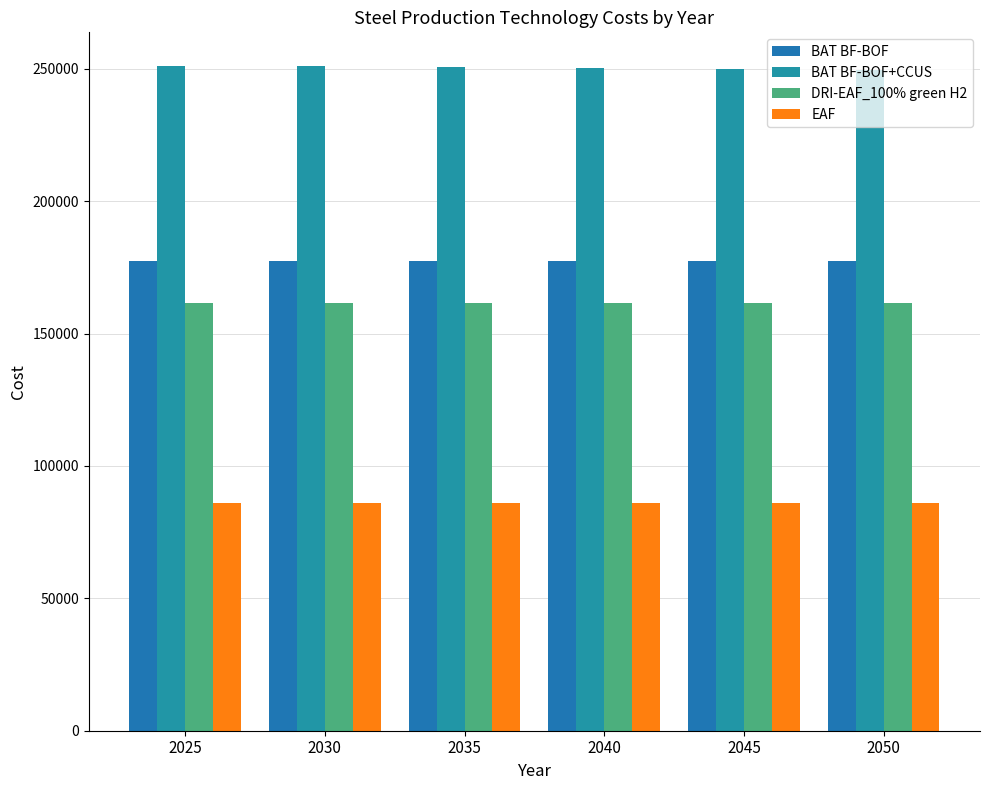

Is the value of BAT BF-BOF at 2025 greater than the value of EAF at 2040?

Yes